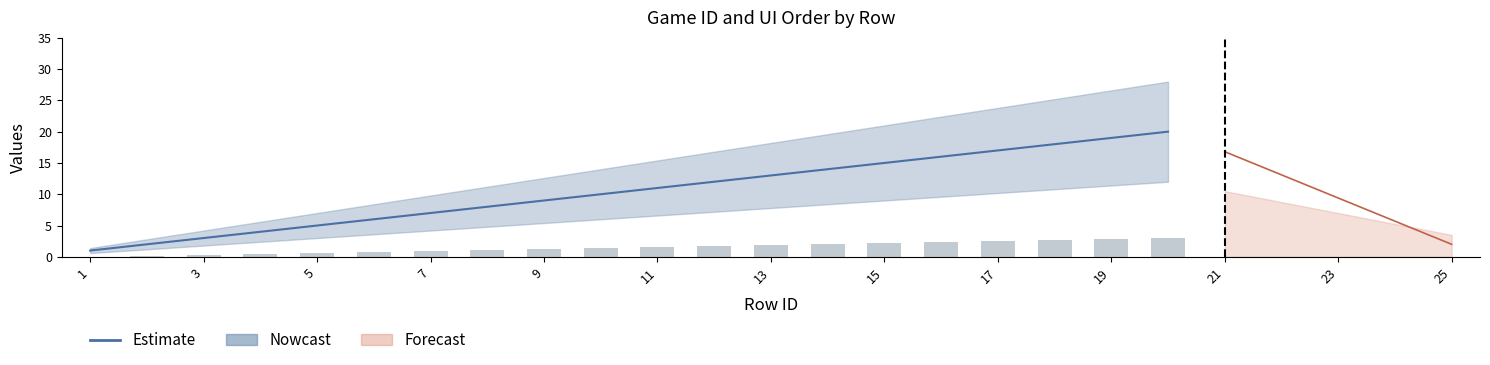

How many data points are less than 11?

10